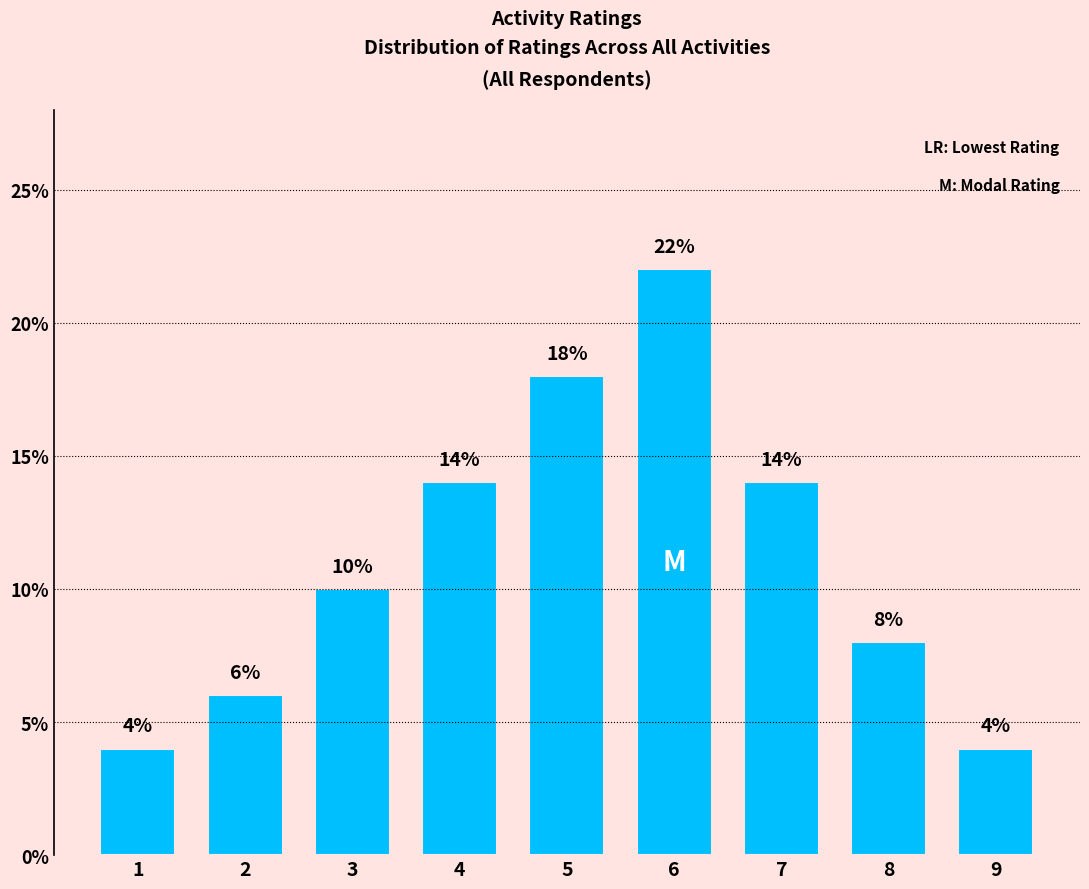

The value at 2 is 10. True or false?

False